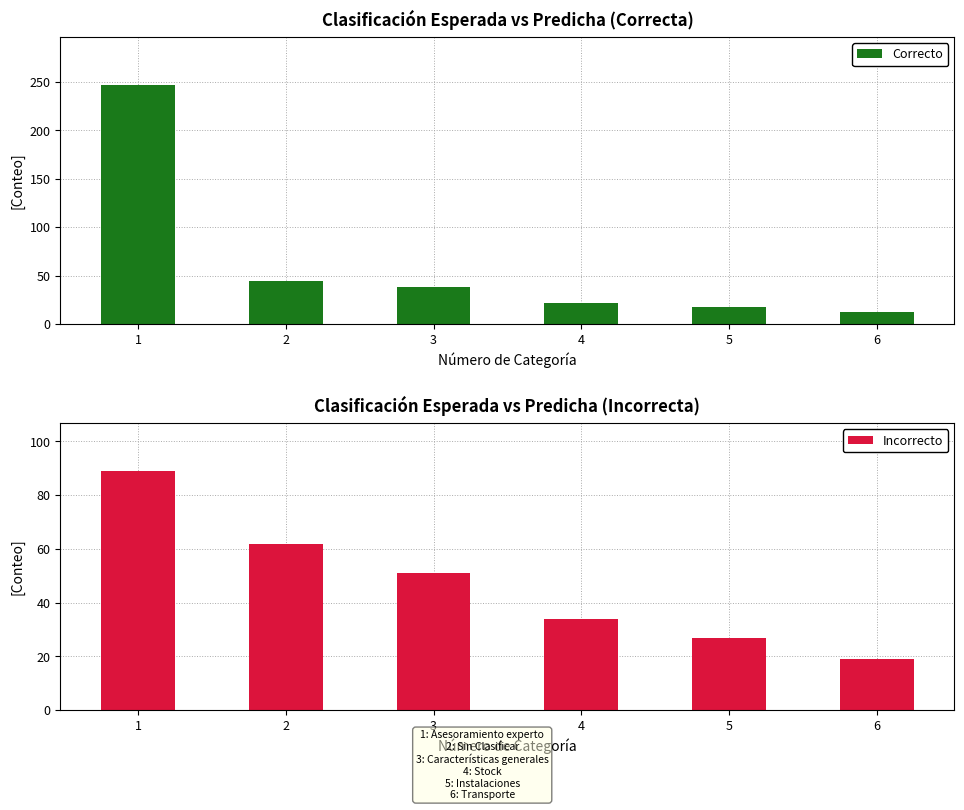

Which series has the widest spread of values?

Correcto